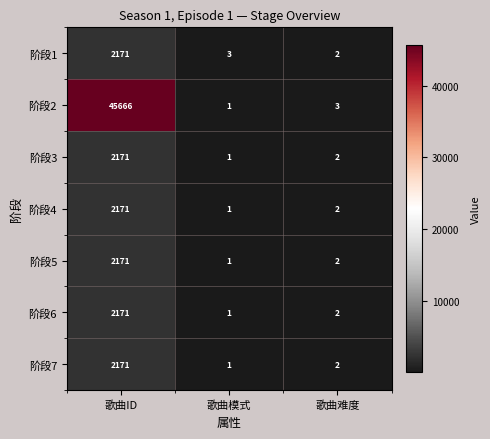

List the labels in order of 阶段5 value, smallest first.

歌曲模式, 歌曲难度, 歌曲ID